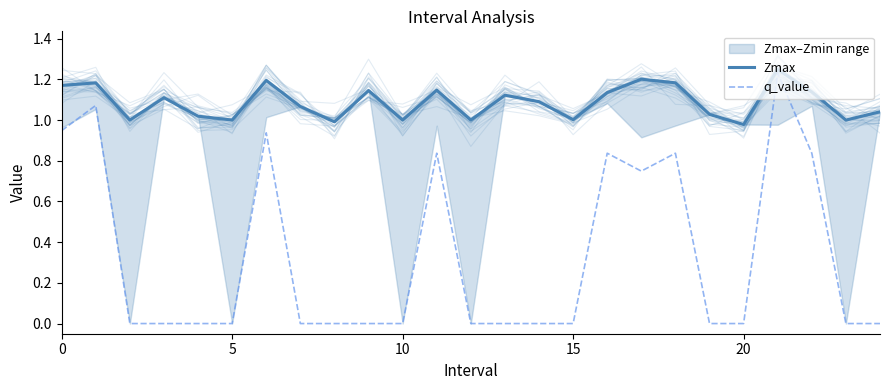

What is the average value of the q_value series?

0.3